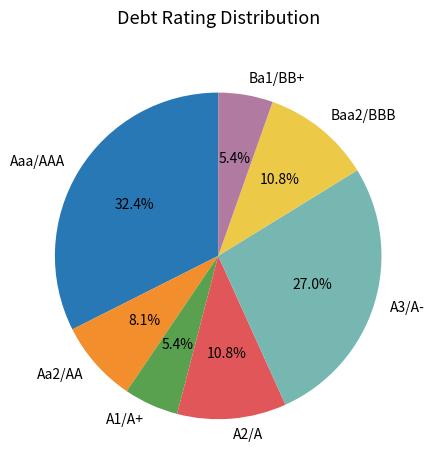

Count the number of slices in the pie.

7